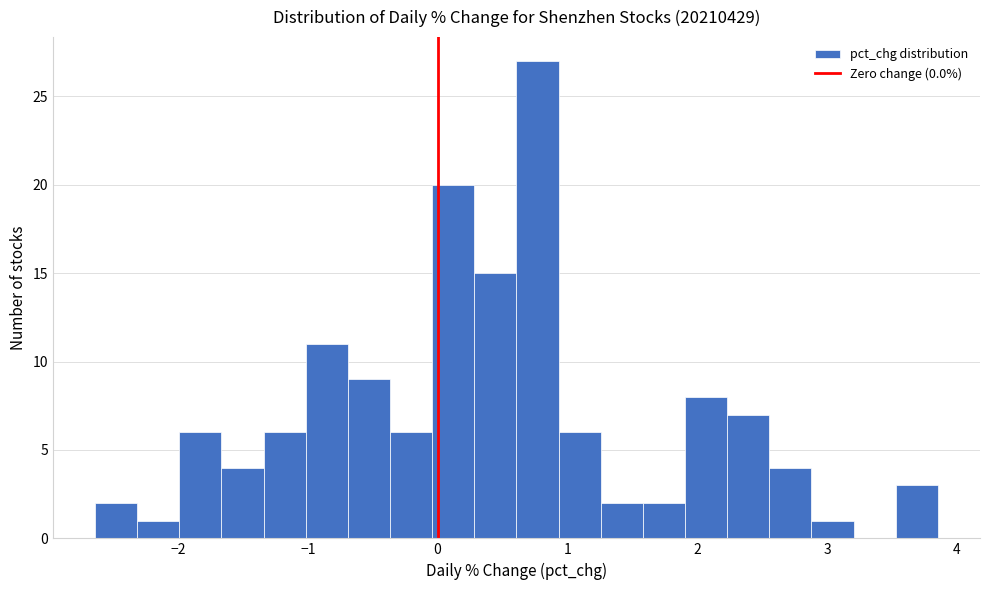

Around what value on the x-axis is the tallest bar? Give the approximate position of its centre, as read against the axis.

0.8